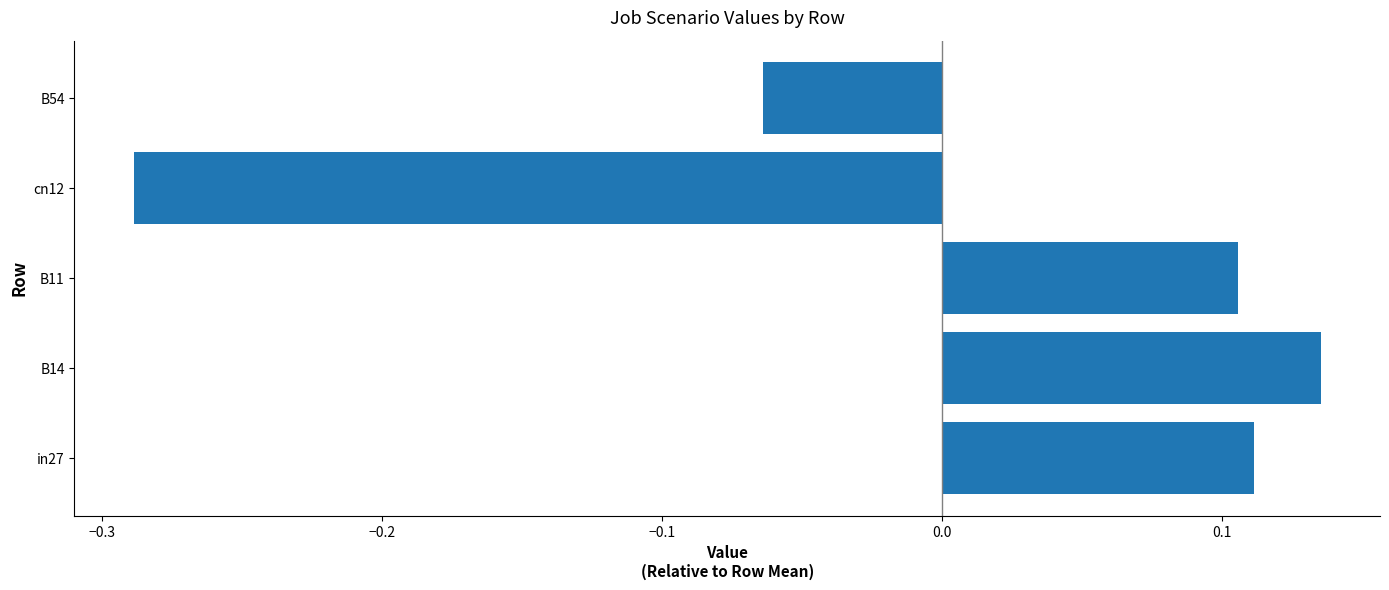

Rank the categories by value from lowest to highest.

cn12, B54, B11, in27, B14